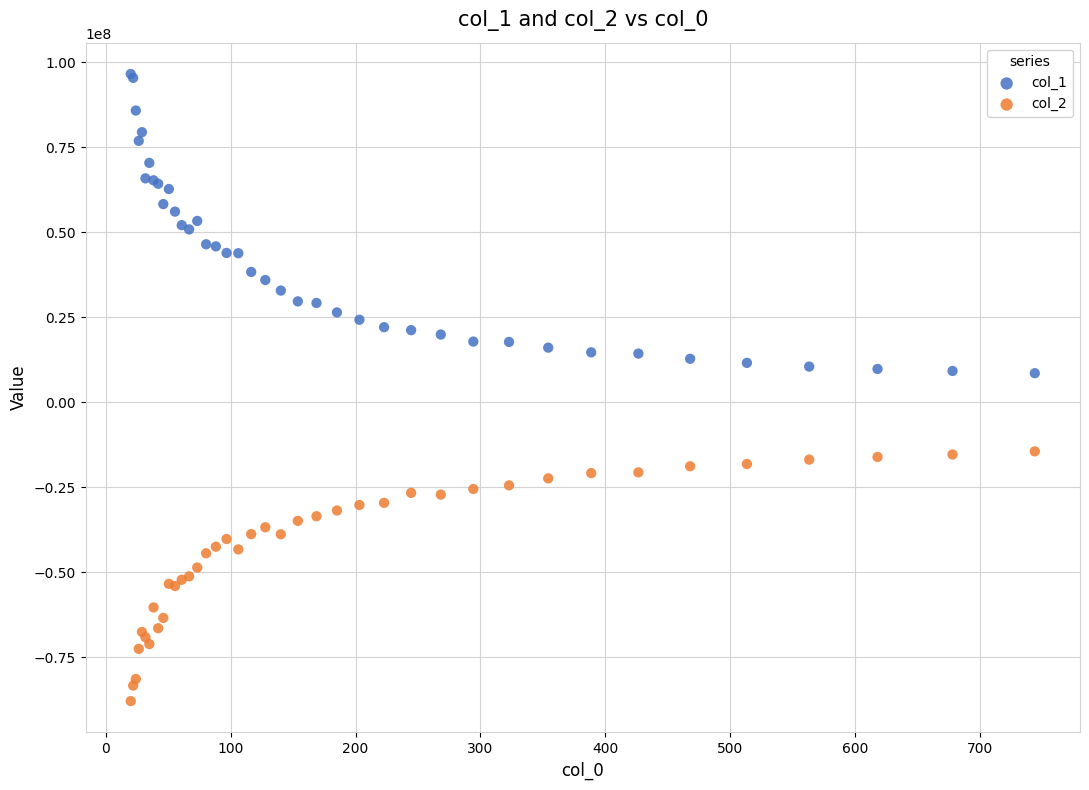

What is the X range (max minus min) for the scatter plot?

723.9